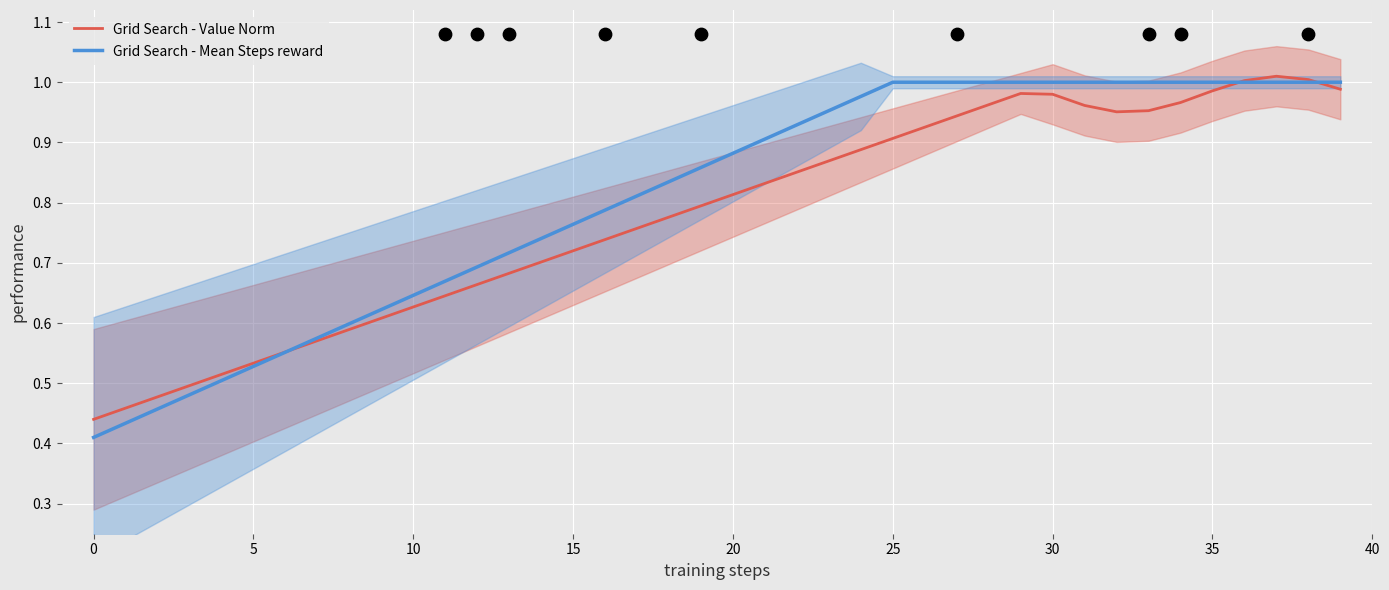

What are all the series names shown in the legend?

Grid Search - Value Norm, Grid Search - Mean Steps reward